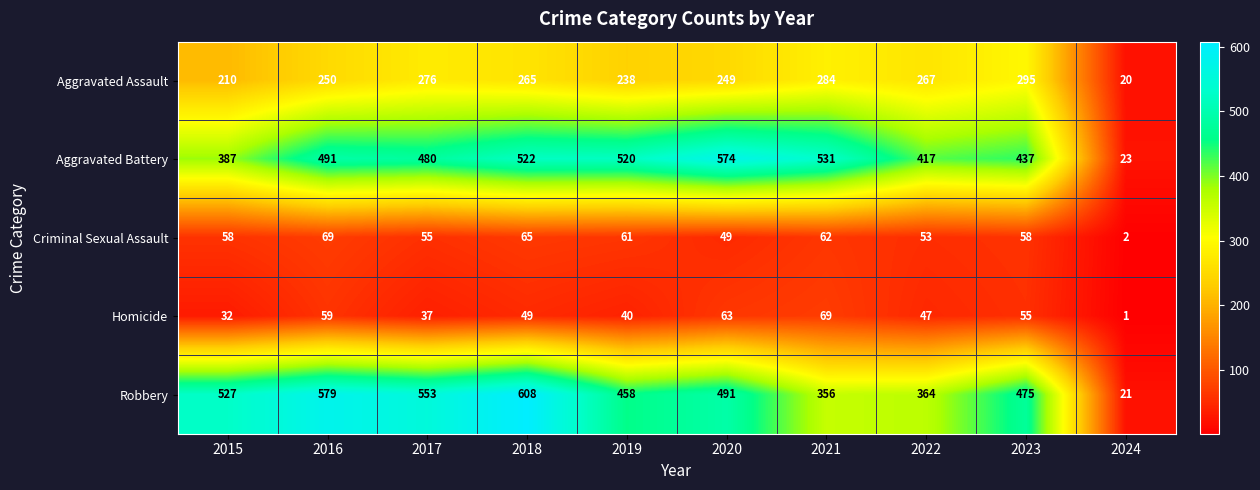

At how many categories does at least one series exceed 219?

9